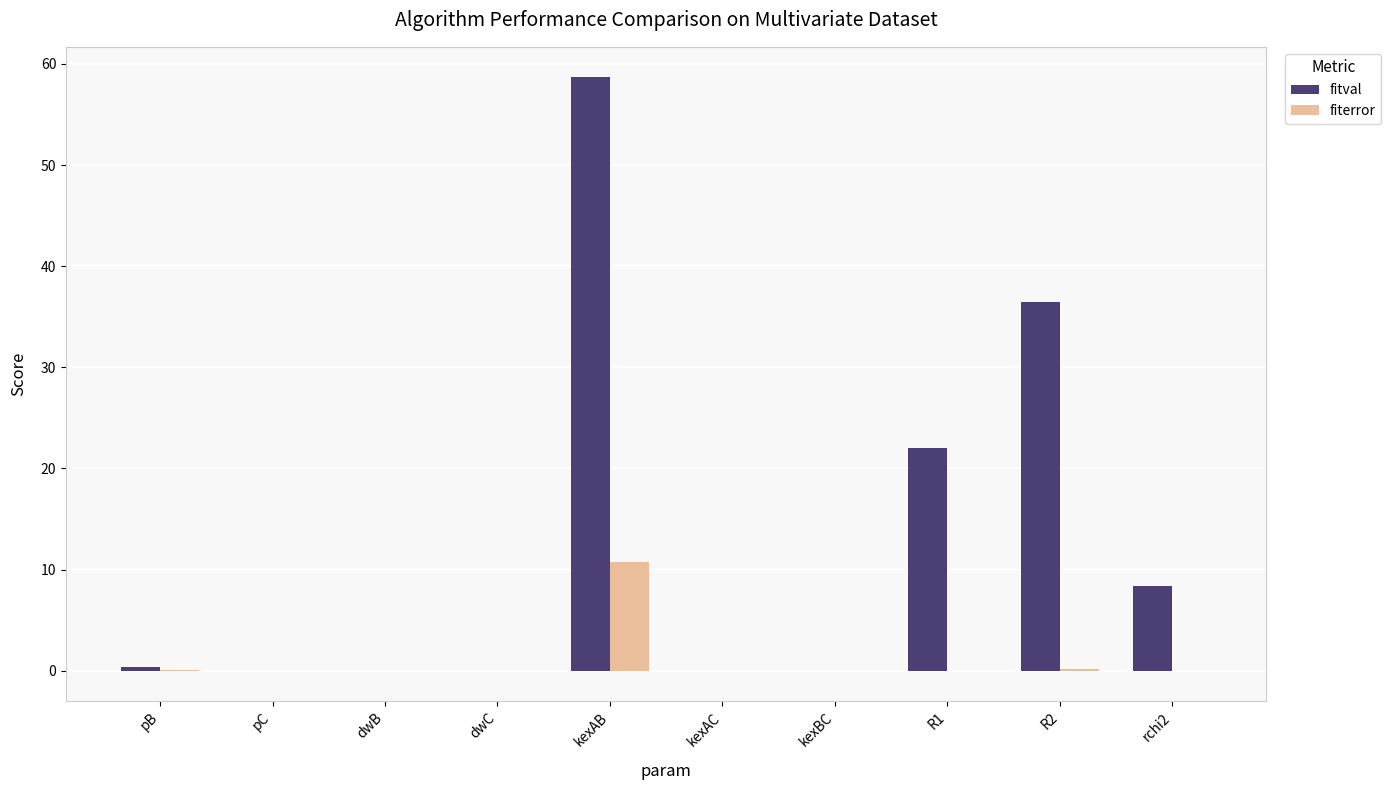

What is the highest value of the fitval series?

58.7